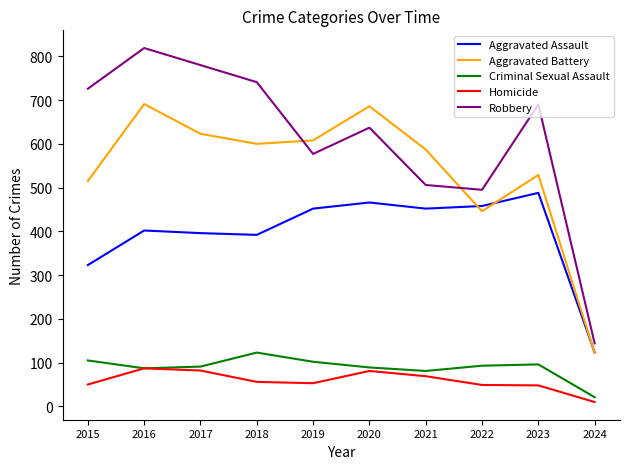

Which series has the largest total across all categories?

Robbery